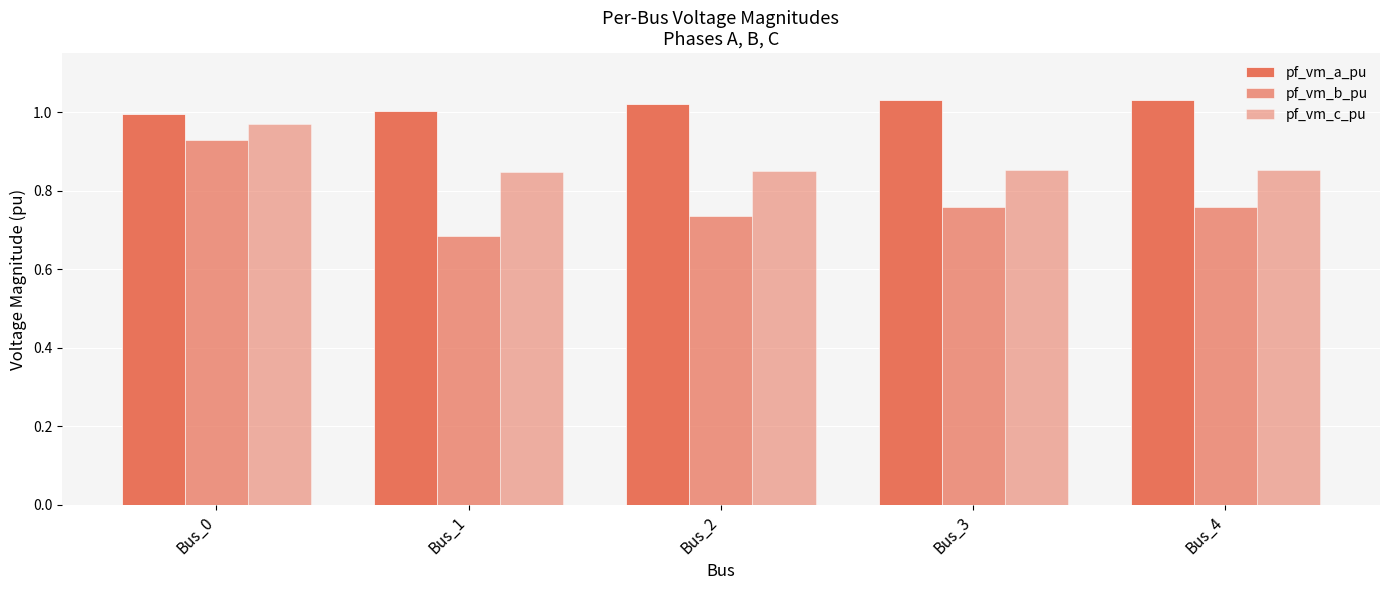

How many bars are there in each group?

3